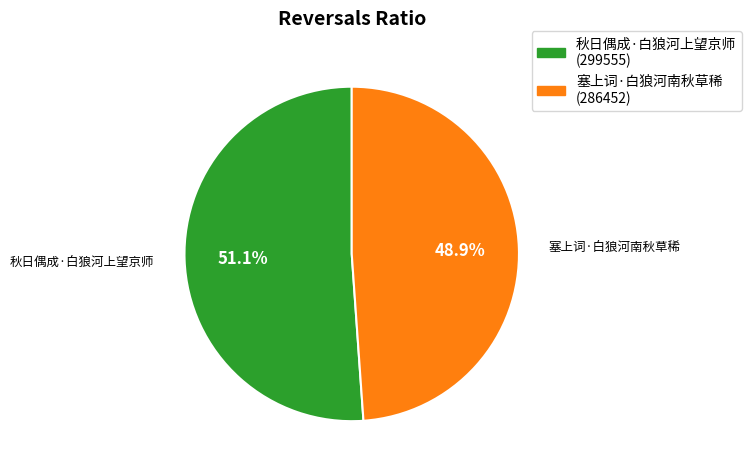

The 塞上词·白狼河南秋草稀 slice represents 61% of the pie. True or false?

False